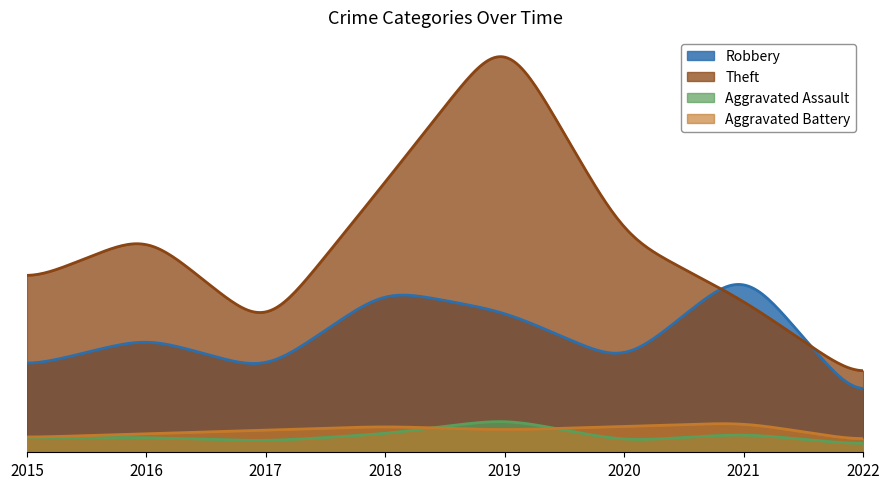

What is the spread (max minus min) of values at 2015?

42